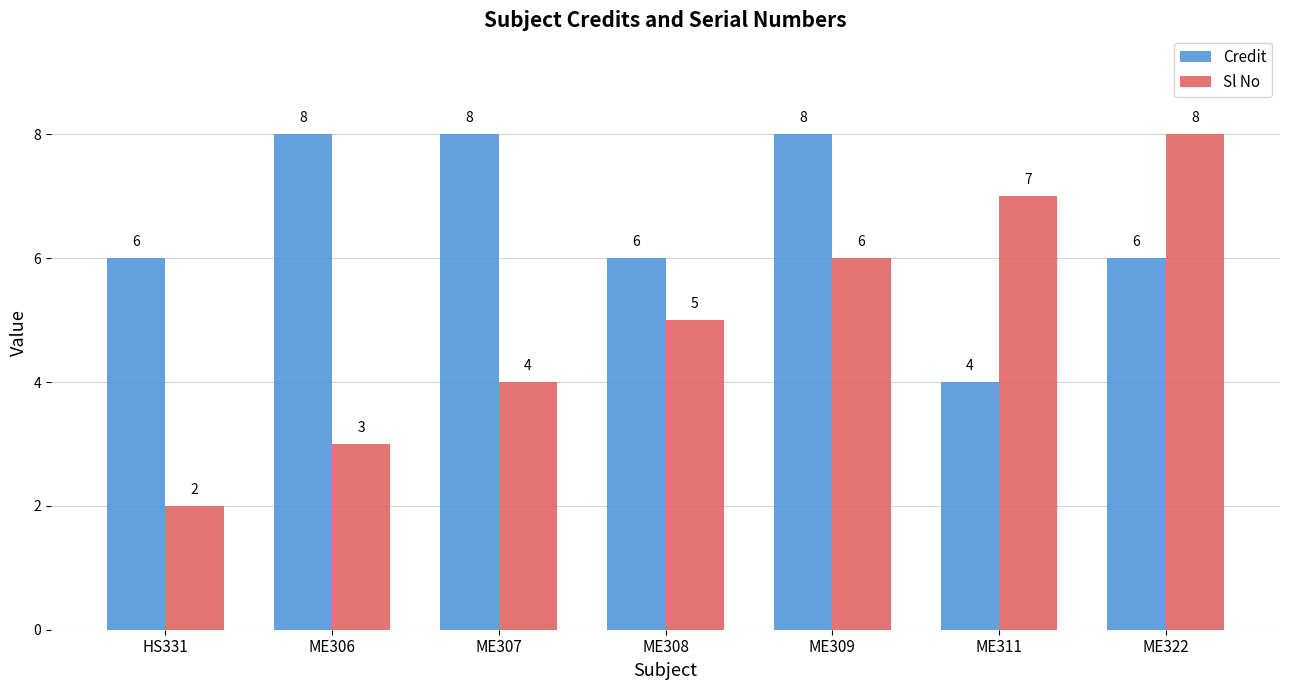

Count the number of data series in this chart.

2